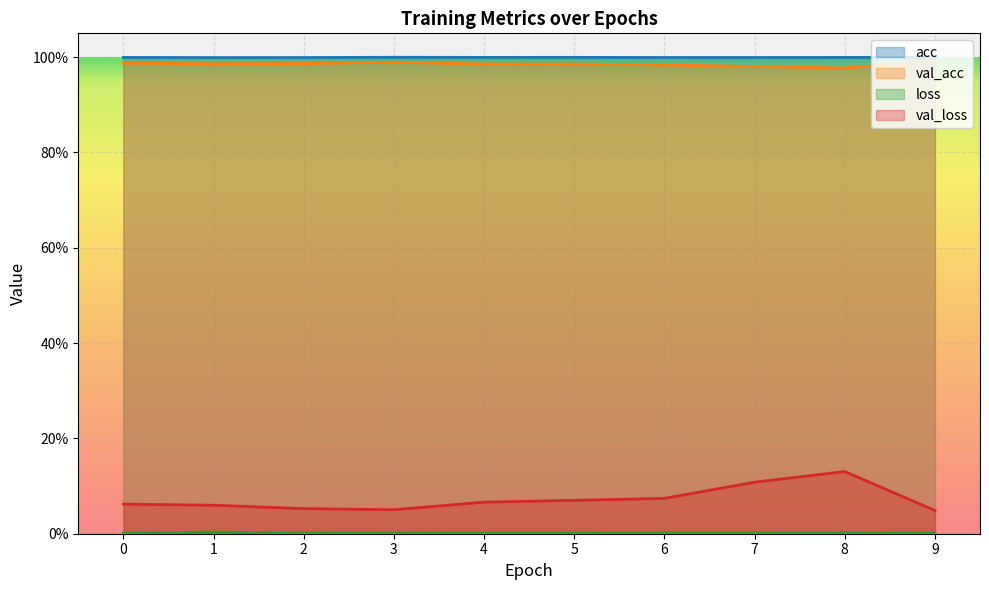

The value of val_loss at 0 is 0.1. True or false?

True